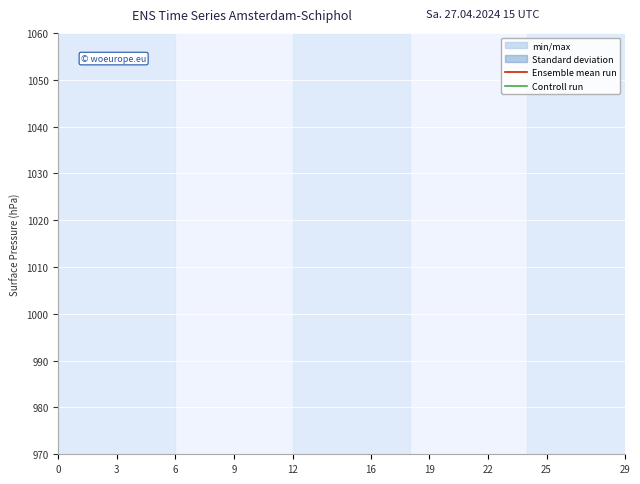

Does the chart display data point markers on the line(s)?

No